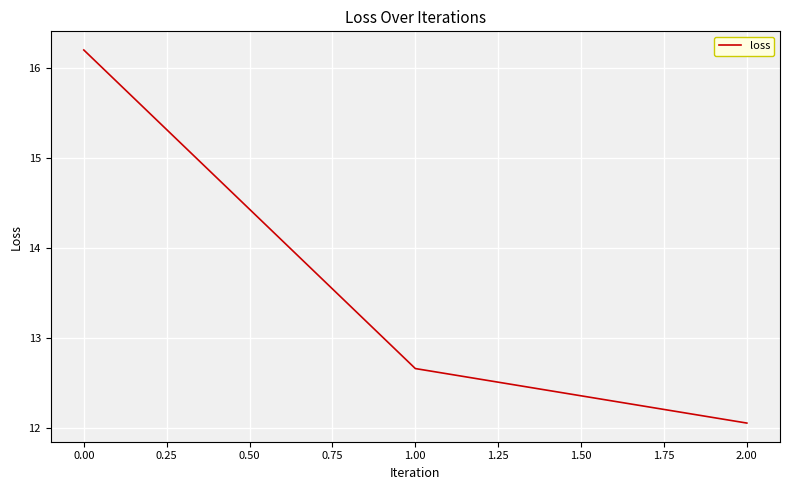

Which label corresponds to the largest value in the chart?

0.00